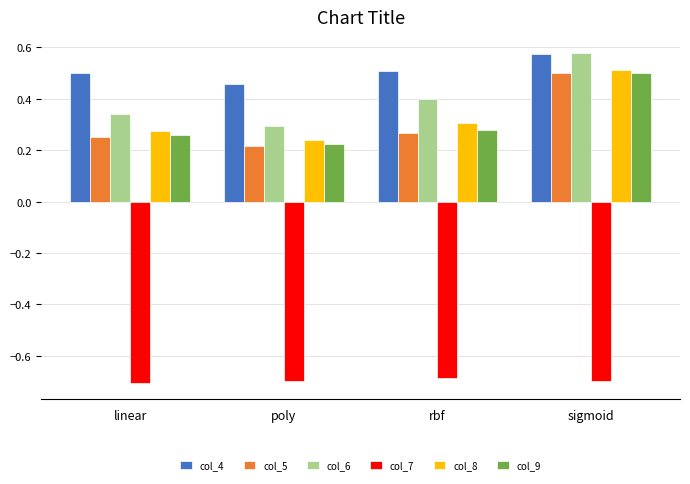

Is it true that col_9 equals 0.4 at rbf?

False